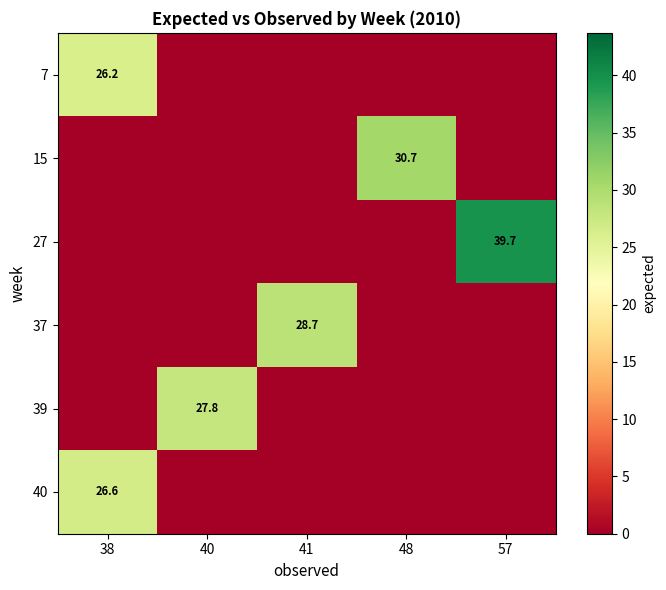

The 39 series shows 27.8 at 40. True or false?

True